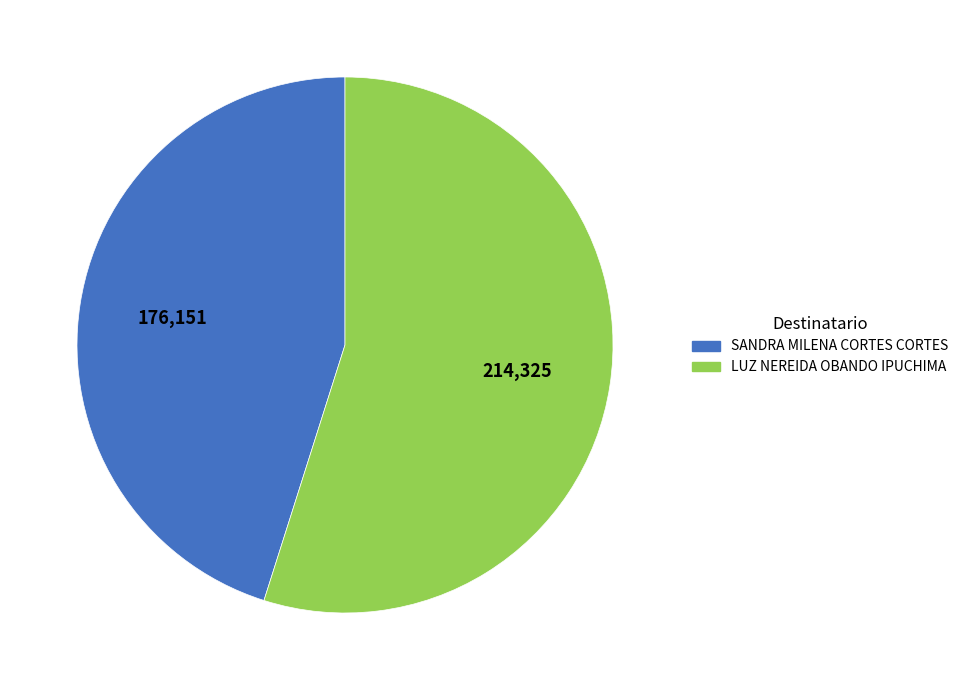

What is the smallest slice in the pie chart?

SANDRA MILENA CORTES CORTES